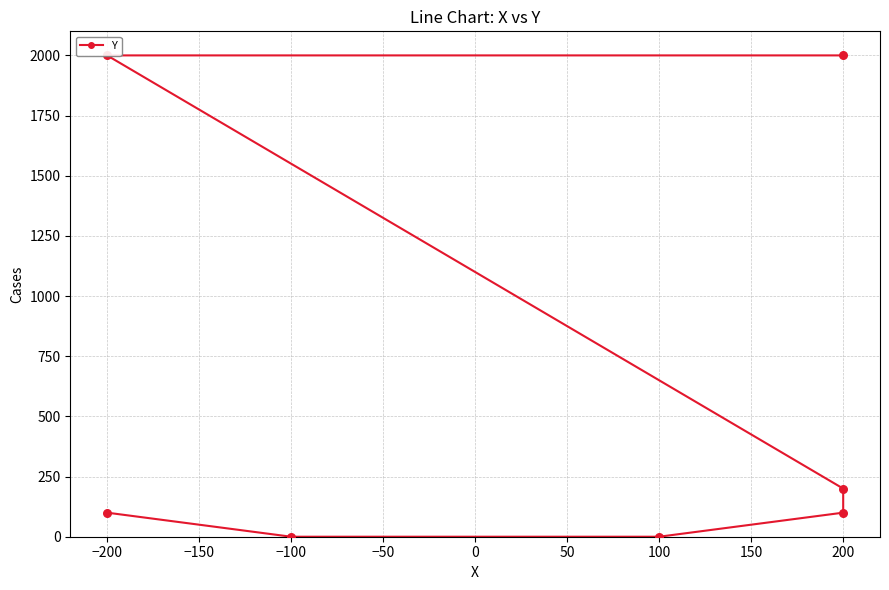

Approximately how many times larger is the value at 200 compared to −200?

0.1